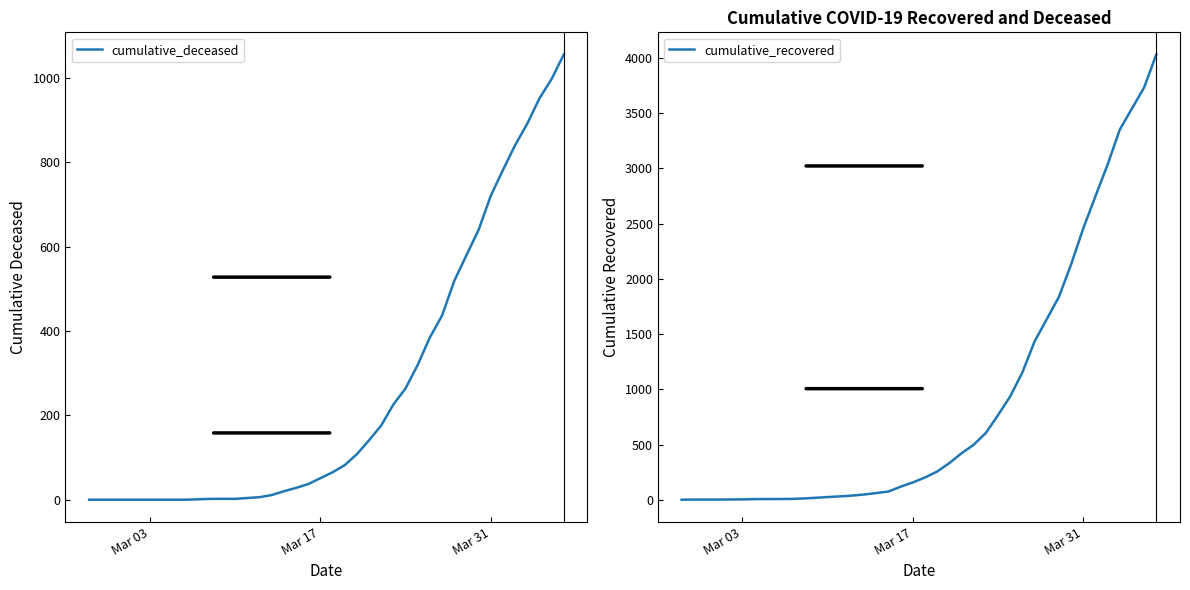

What is the maximum value for cumulative_deceased?

1056